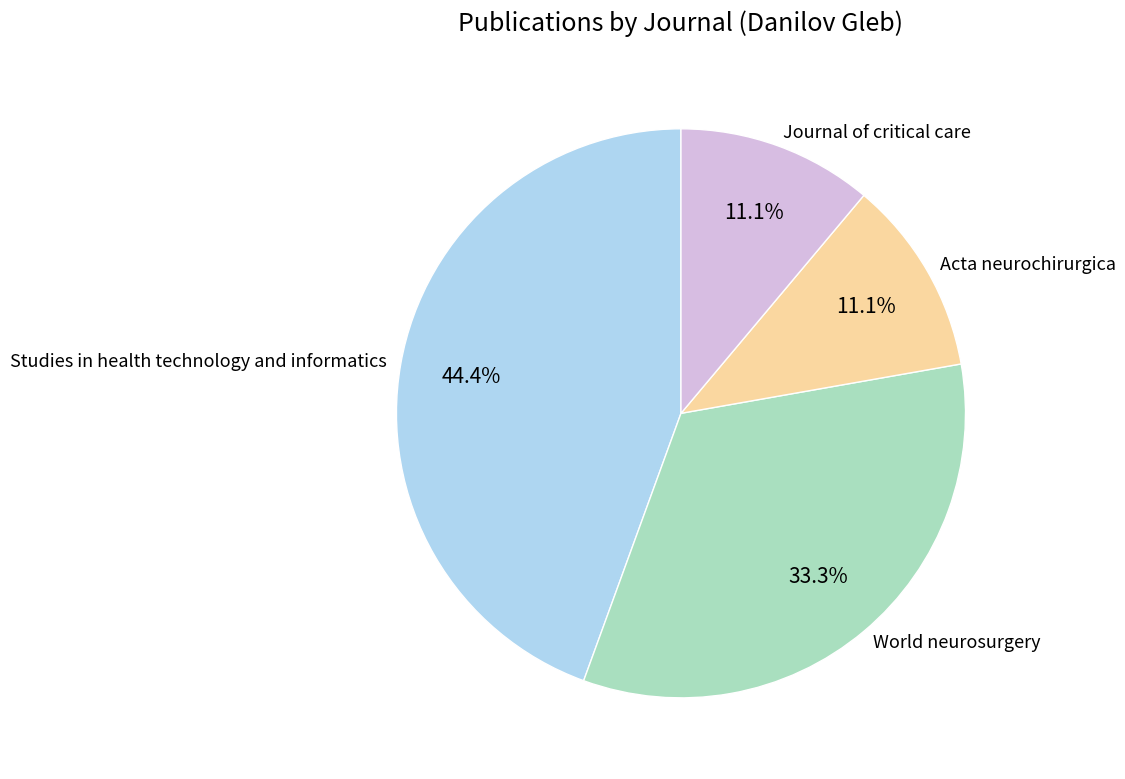

Is there any slice that represents more than half of the pie?

No